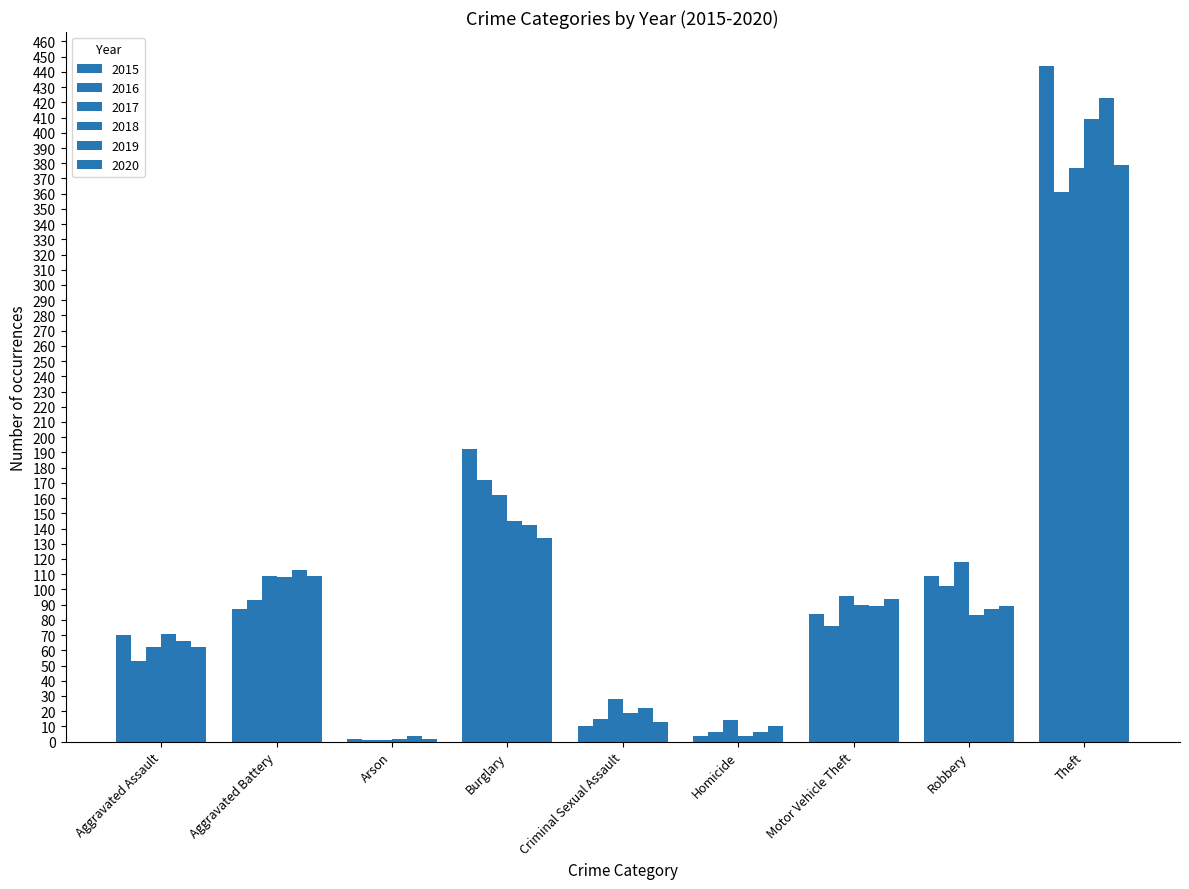

What is the minimum value shown in the chart?

1